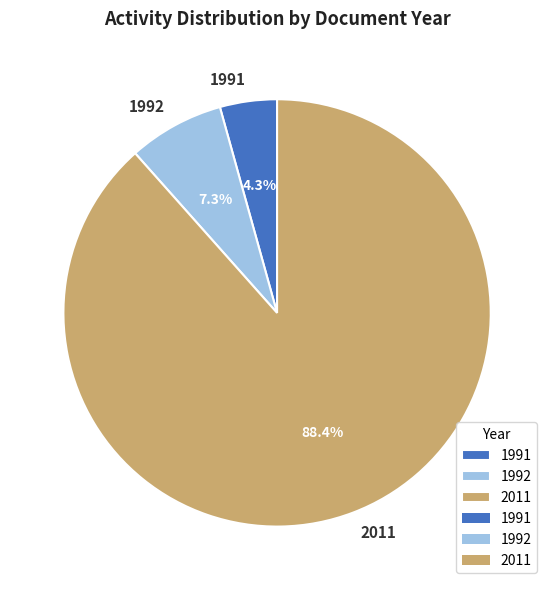

Which slice represents more than half of the pie?

2011